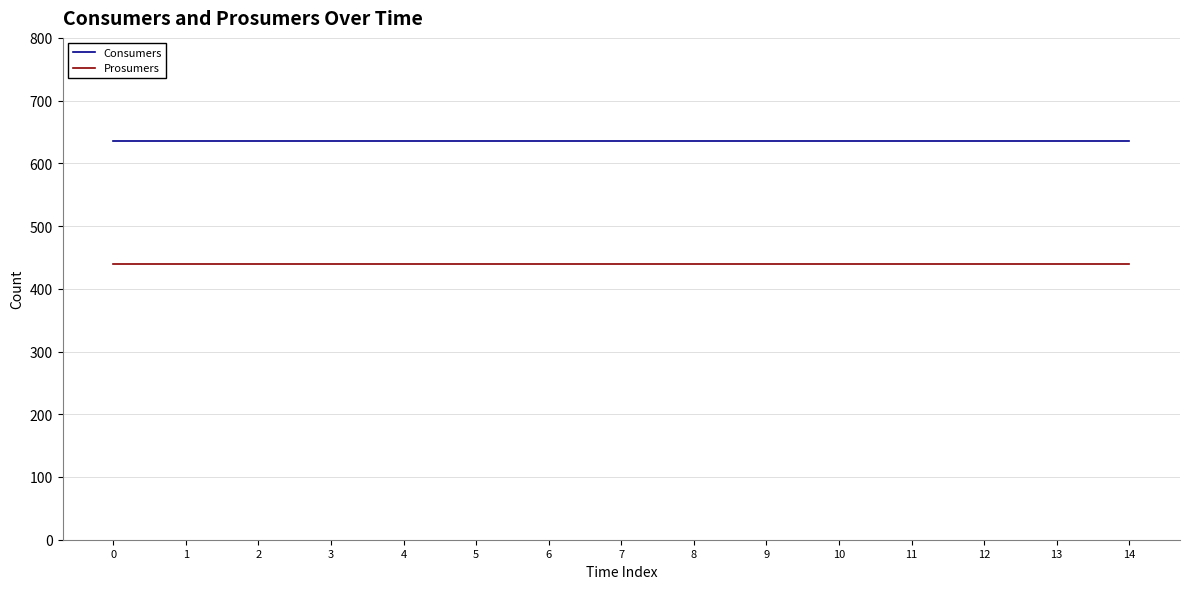

What is the sum of all Consumers values?

9525